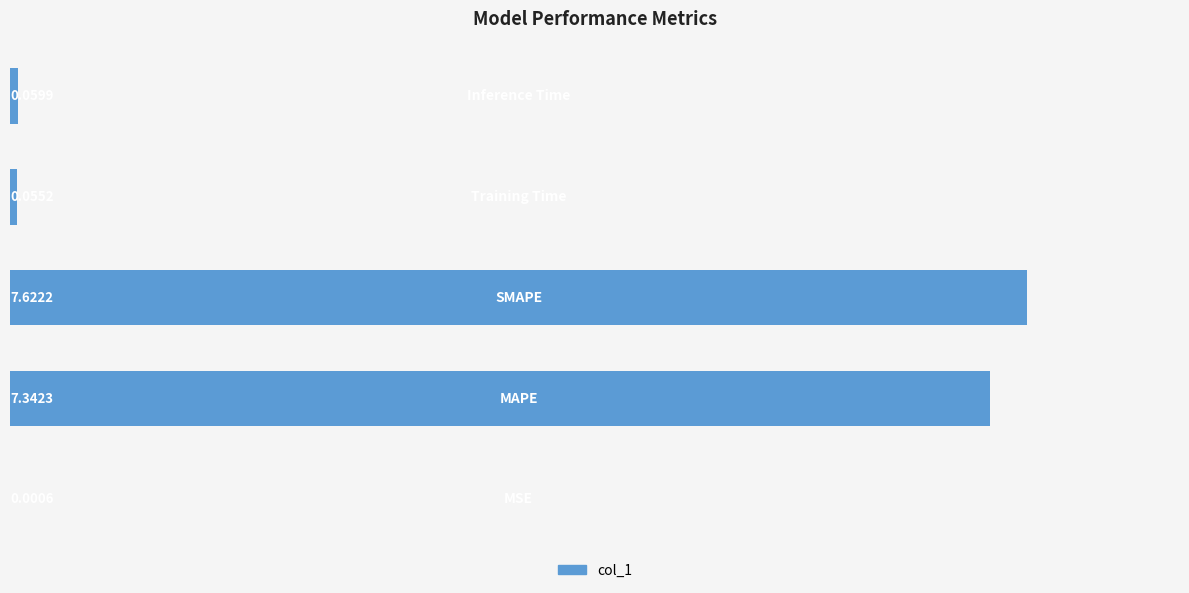

What is the sum of all values?

15.1